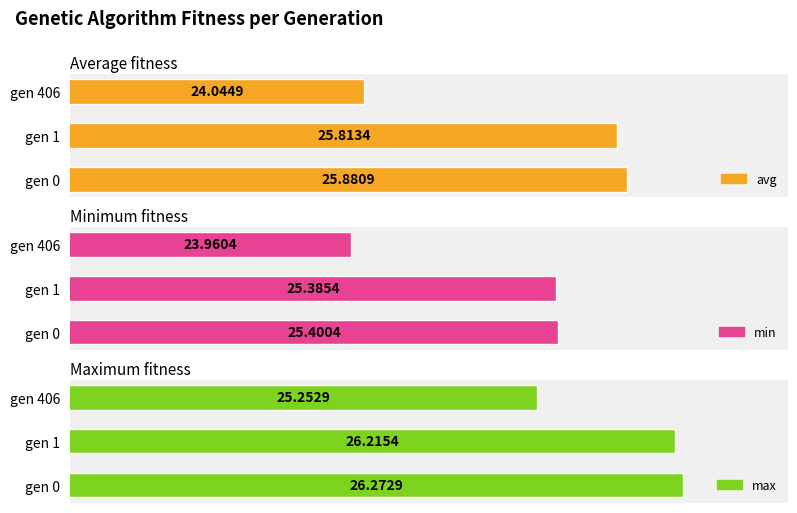

Which category has the lowest value across all series?

2